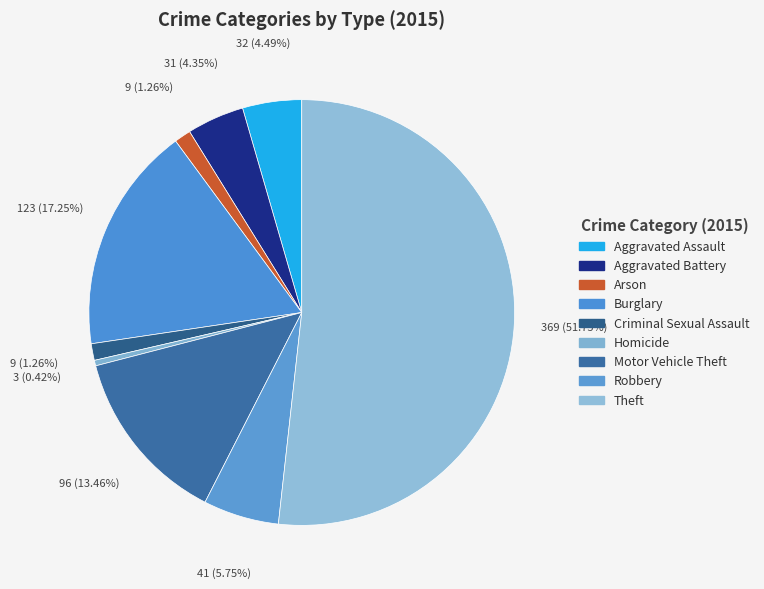

To the nearest percent, what is the average slice percentage?

11%